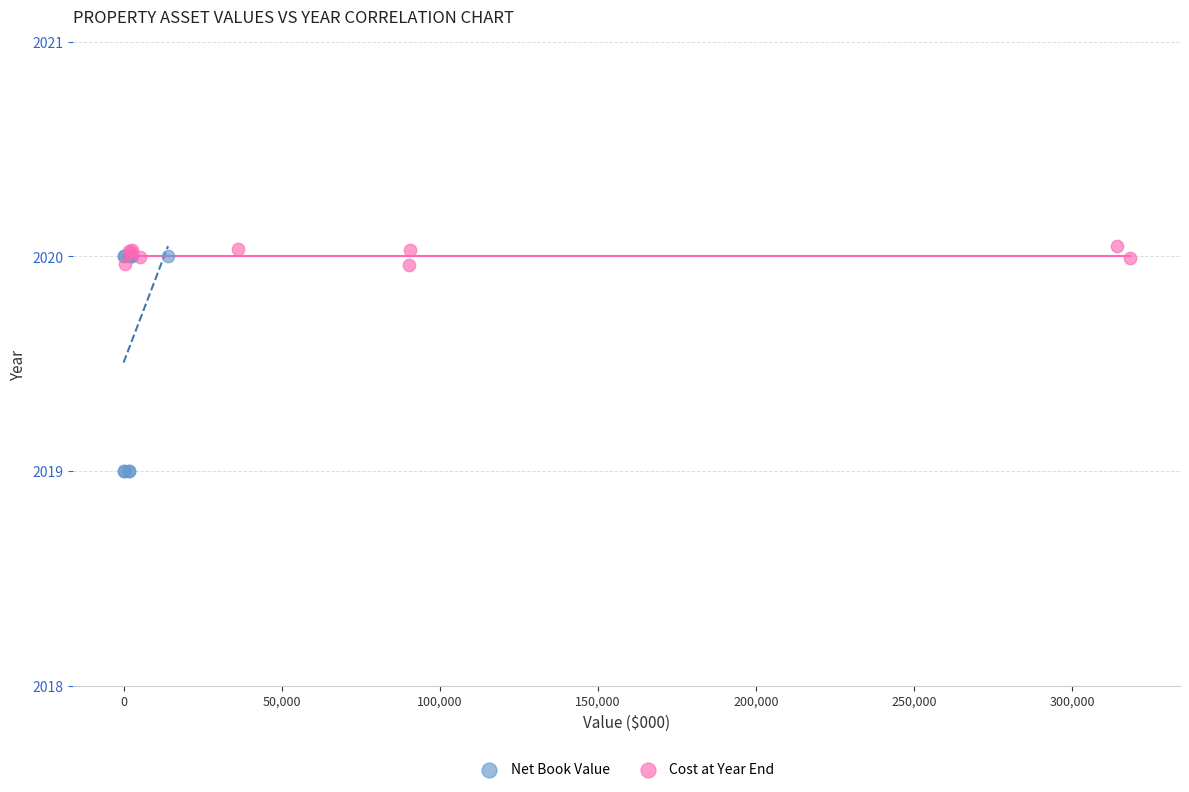

Which series has the largest Y range (max minus min)?

Net Book Value